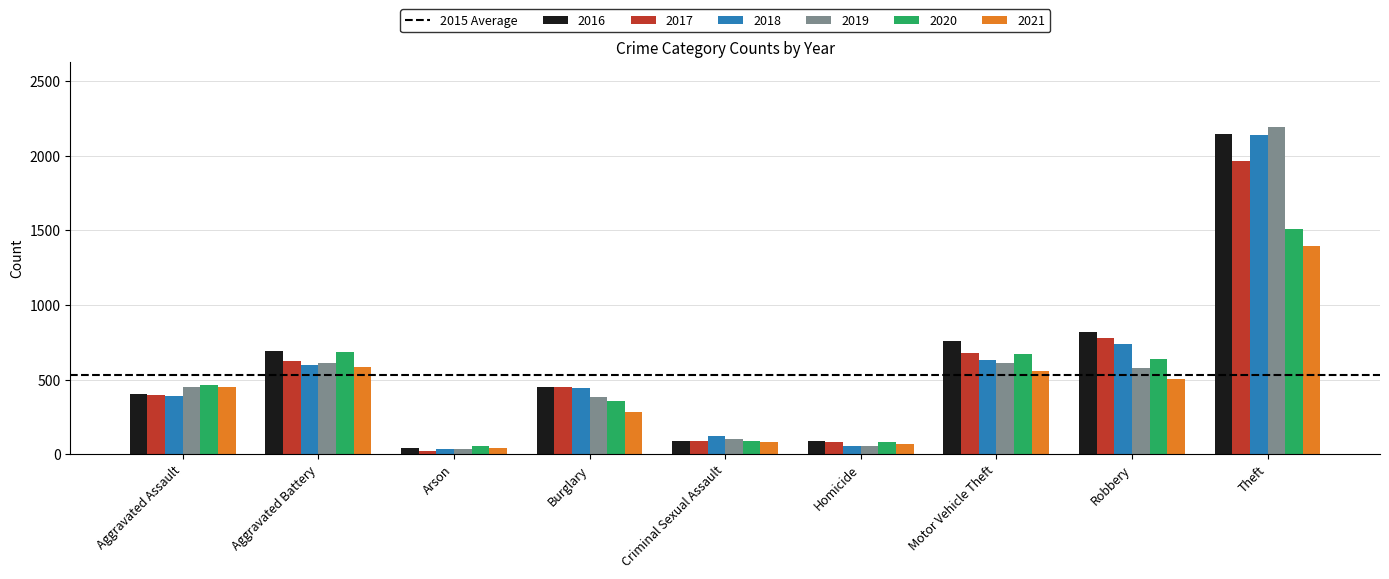

What is the difference between the second highest and second lowest values in the 2021 series?

518